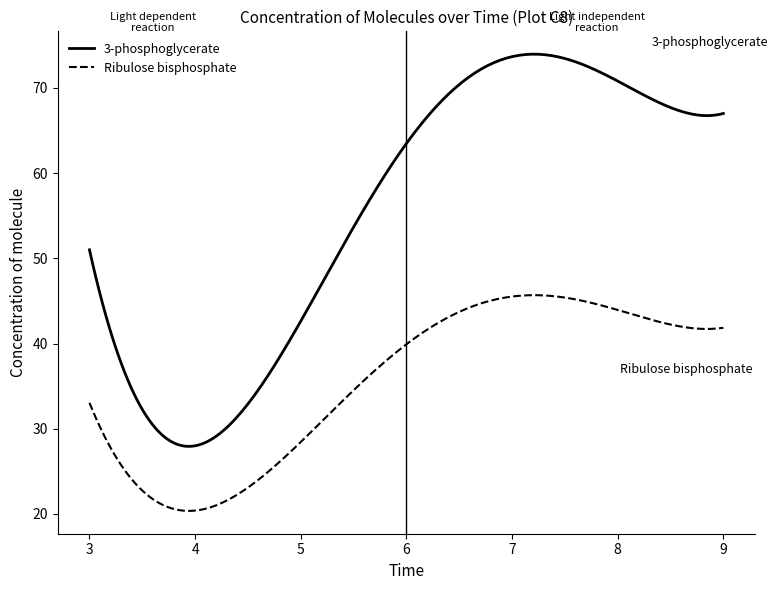

What is the lowest value of the 3-phosphoglycerate series?

27.9